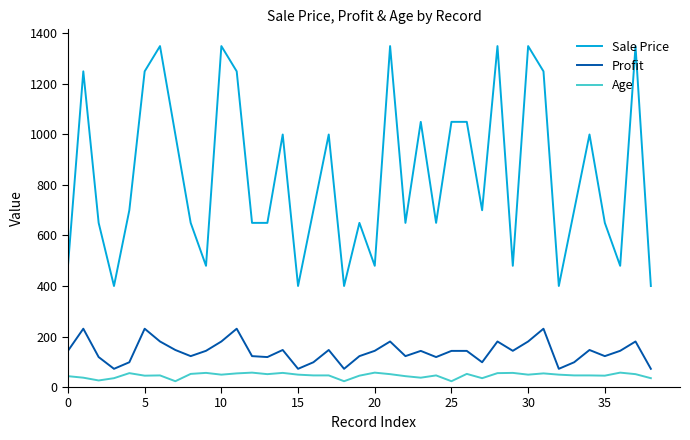

What is the highest value of the Age series?

57.0